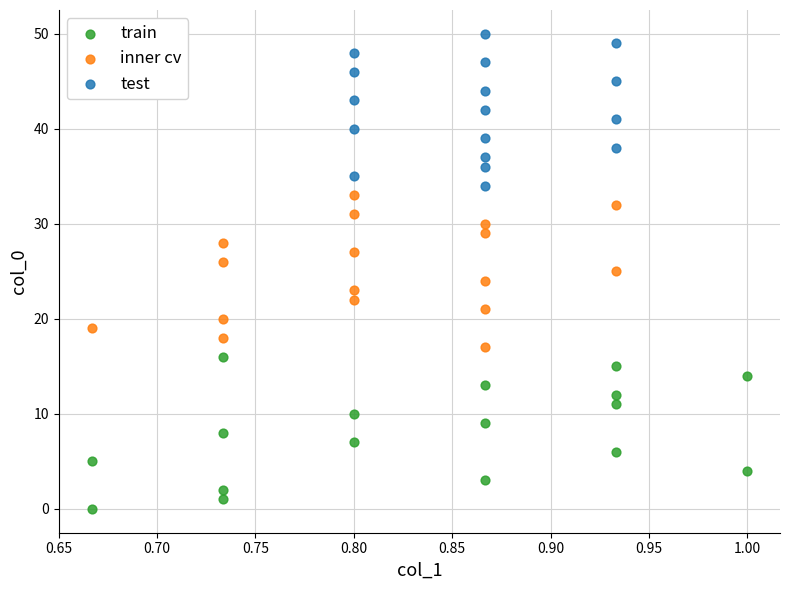

Which series contains the lowest Y value?

train